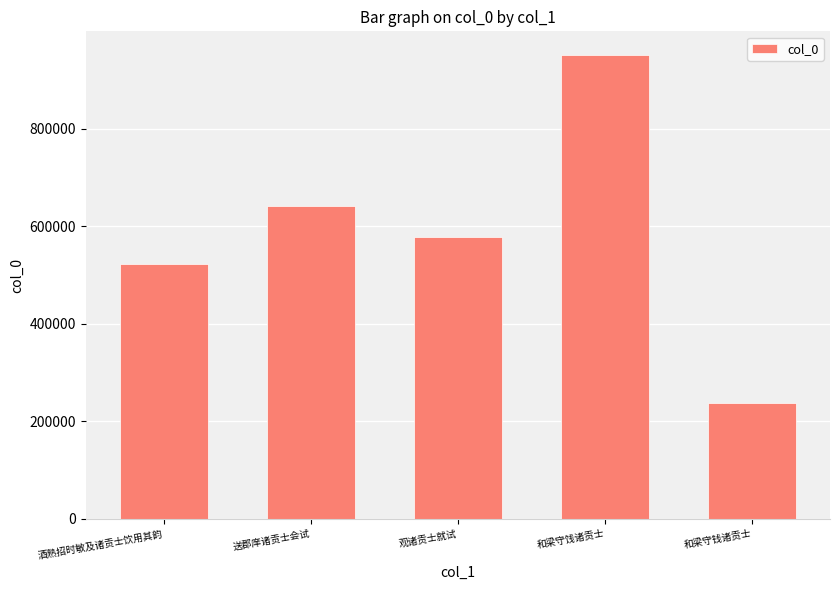

Which has a higher value, 酒熟招时敏及诸贡士饮用其韵 or 和梁守钱诸贡士?

酒熟招时敏及诸贡士饮用其韵